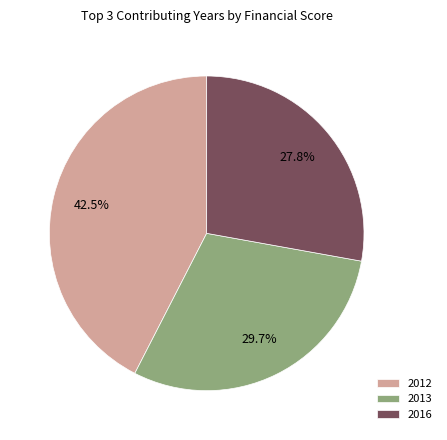

Which has a higher value, 2012 or 2016?

2012